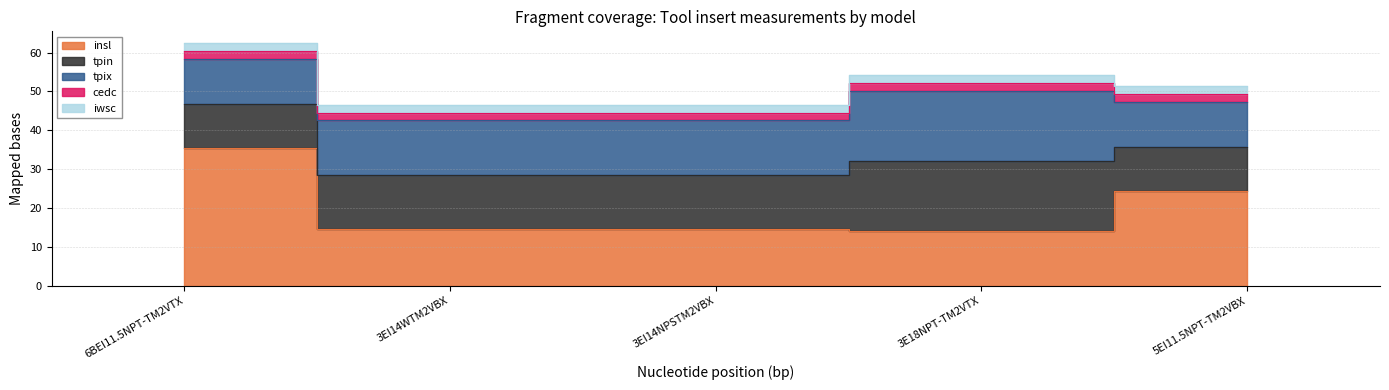

What is the value of the tpin point at the 3rd from the left?

14.0